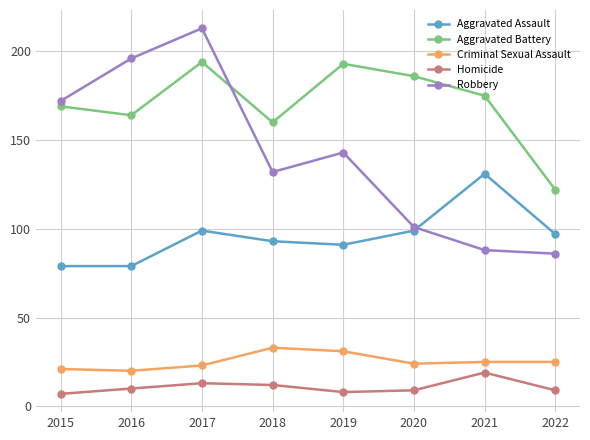

What value does the Aggravated Assault series have at 2022, to the nearest 5?

95